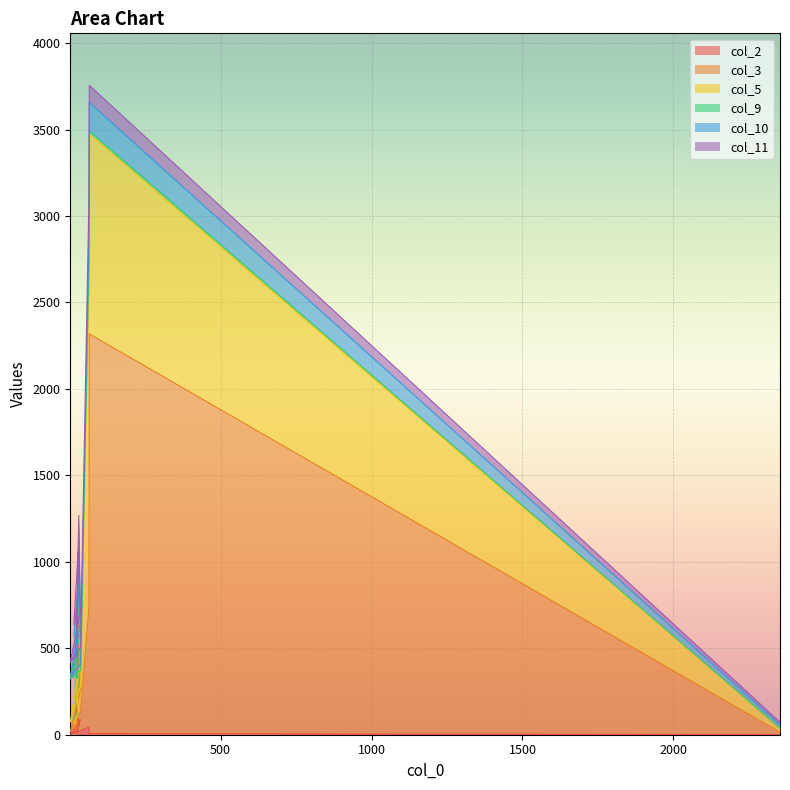

Where is the first local minimum for col_2?

30